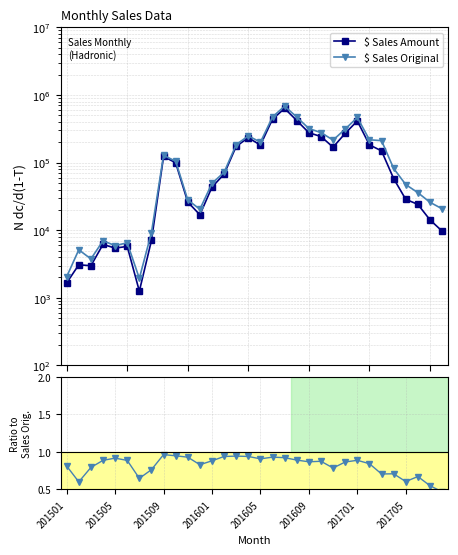

At 10, list the series in order from largest to smallest.

$ Sales Original, $ Sales Amount, Ratio to Original